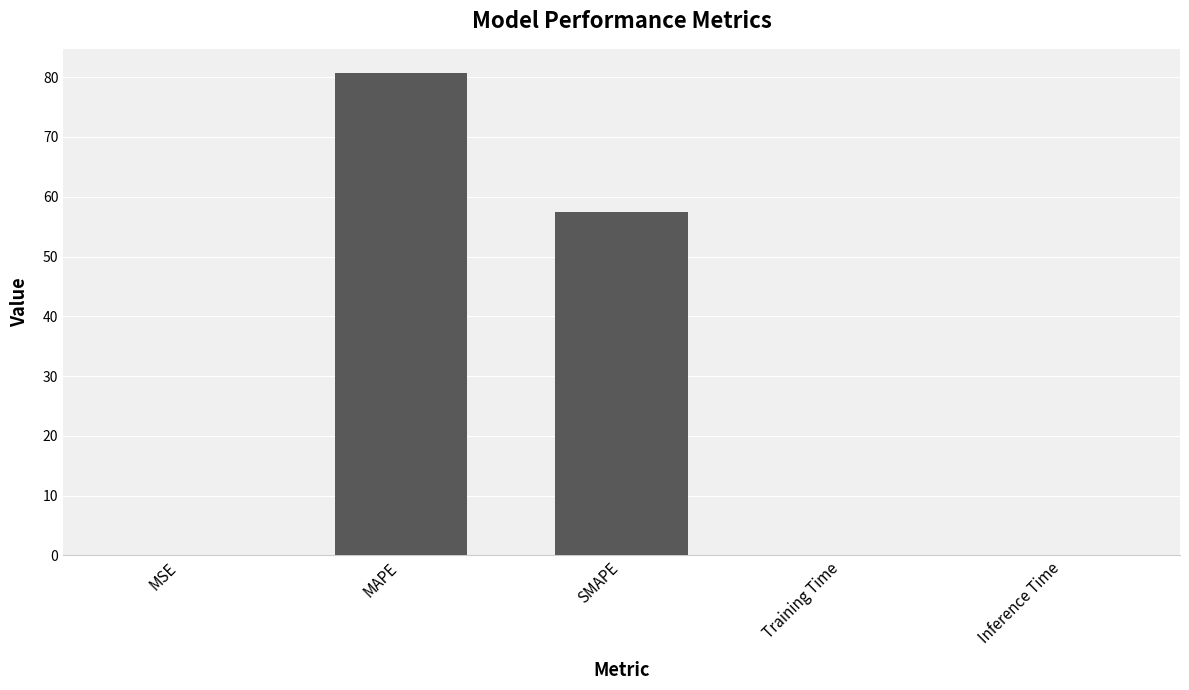

Between MSE and SMAPE, which is larger?

SMAPE